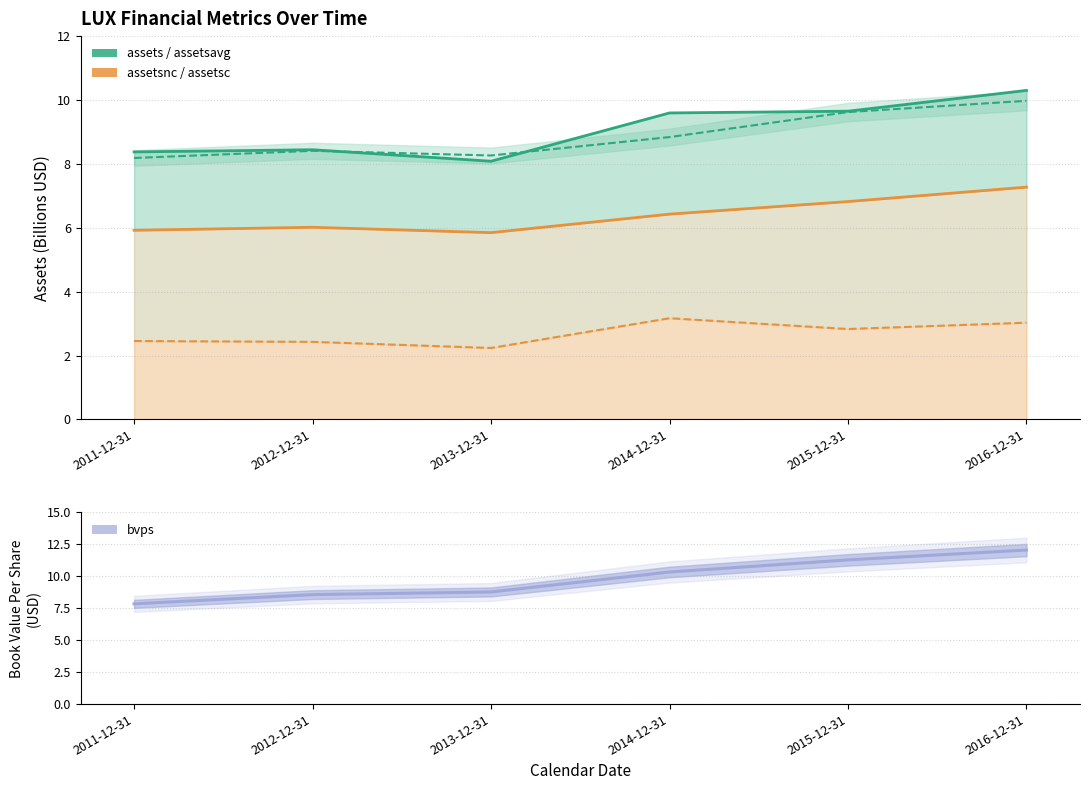

Does the chart display data point markers on the line(s)?

No